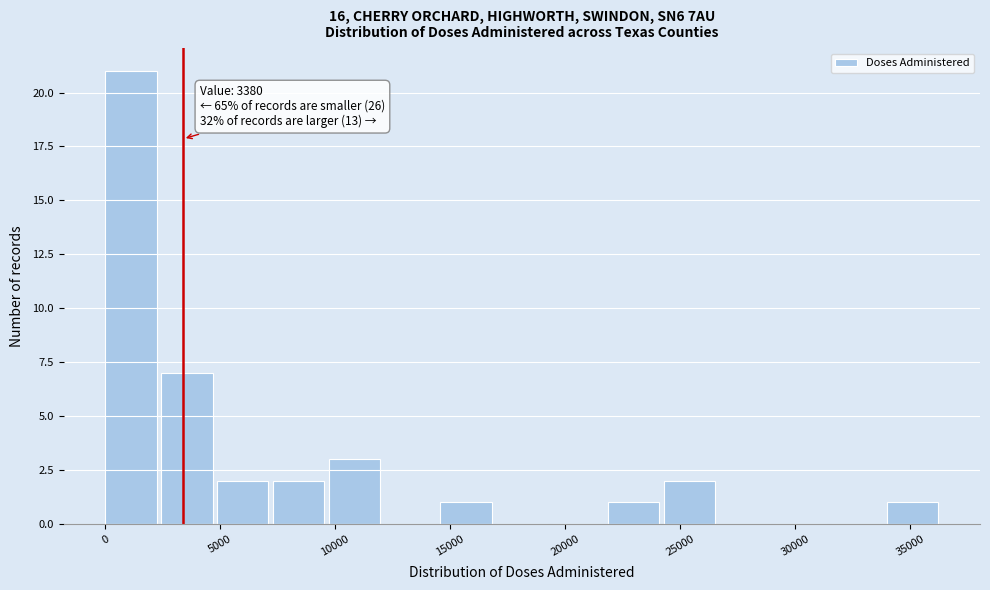

Over which range of the x-axis is the bar tallest?

0 to 2500